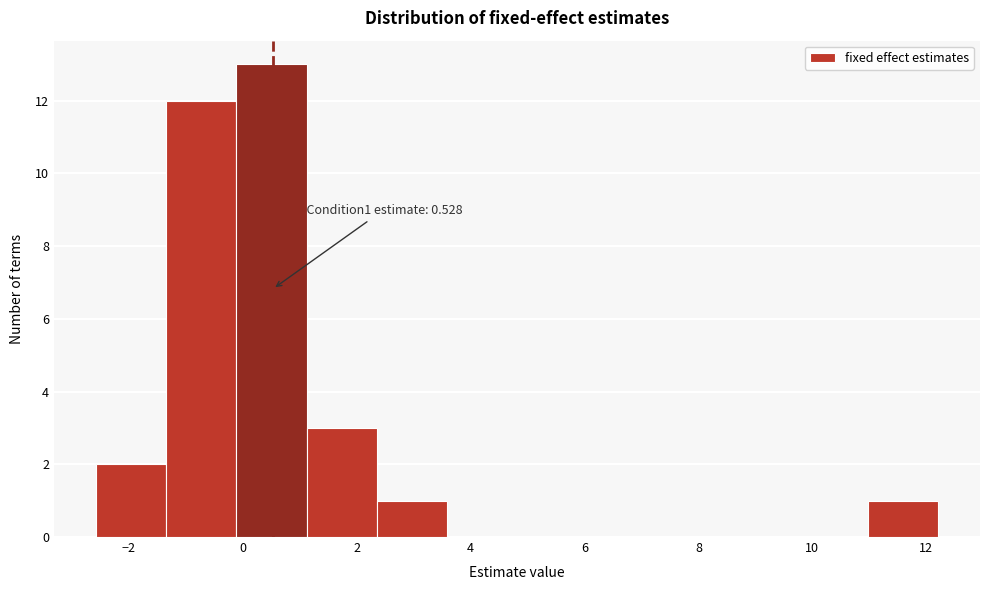

Which range on the x-axis has the tallest bar?

-0.2 to 1.2